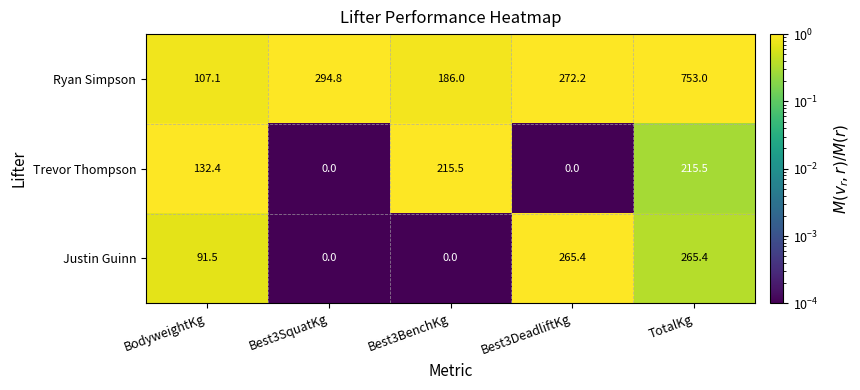

What is the difference between the Ryan Simpson values at TotalKg and Best3SquatKg?

458.2